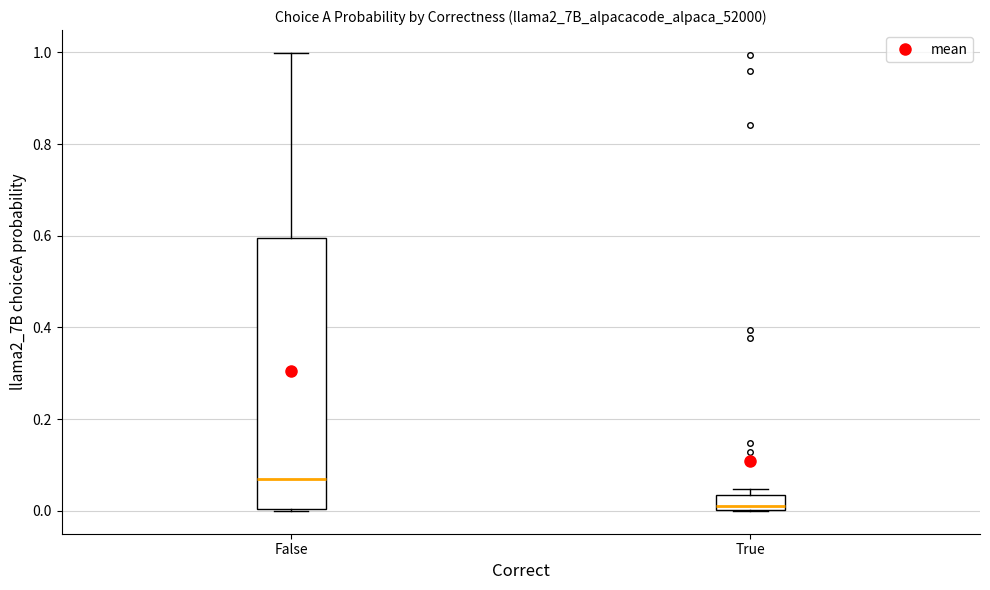

Which box's median line is the lowest?

True